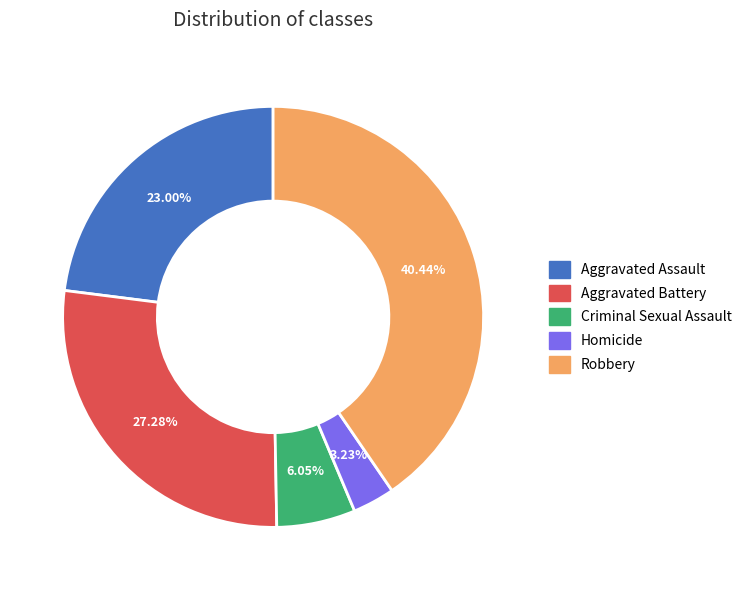

What is the largest slice in the pie chart?

Robbery